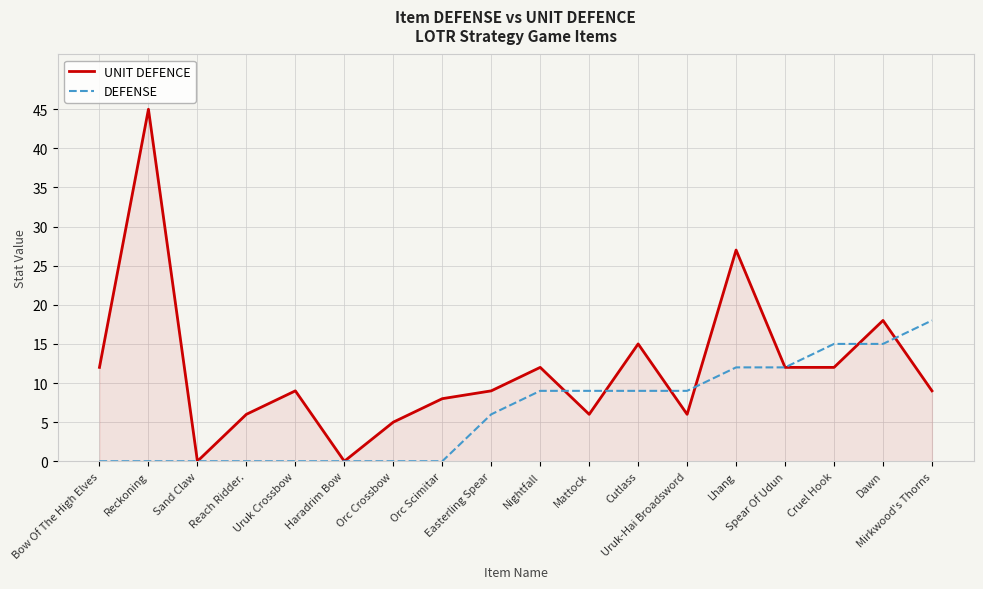

Which series has the largest total across all categories?

UNIT DEFENCE